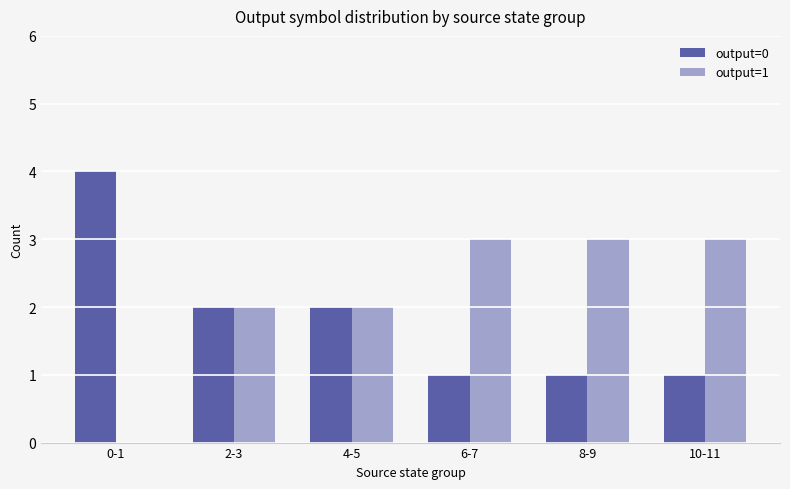

How many distinct data groups are displayed?

2